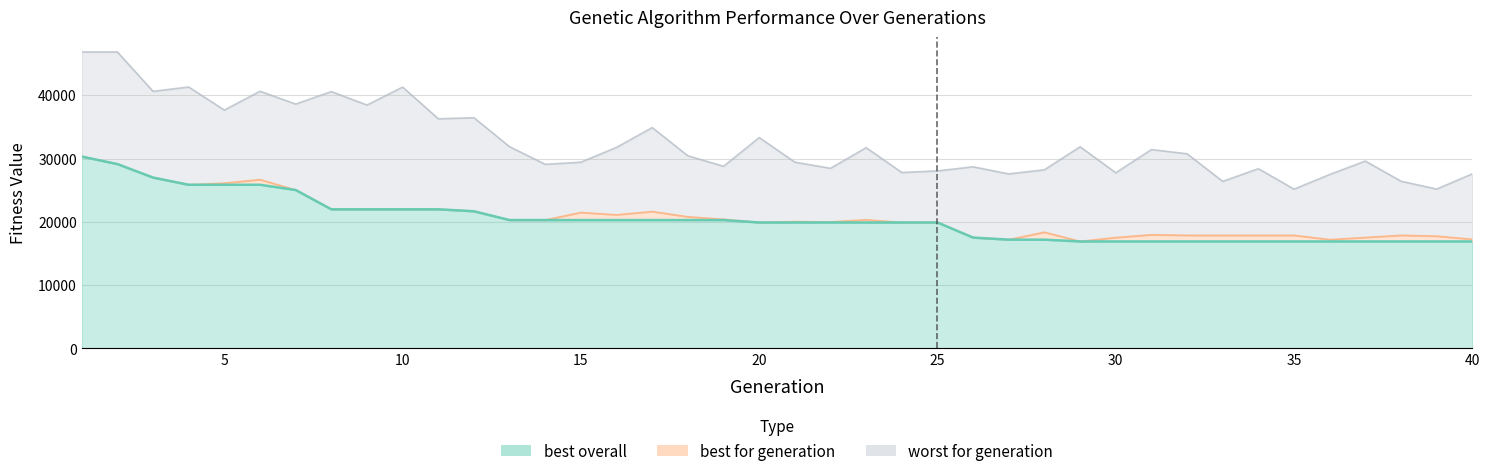

The best overall series shows 16907 at 40. True or false?

True